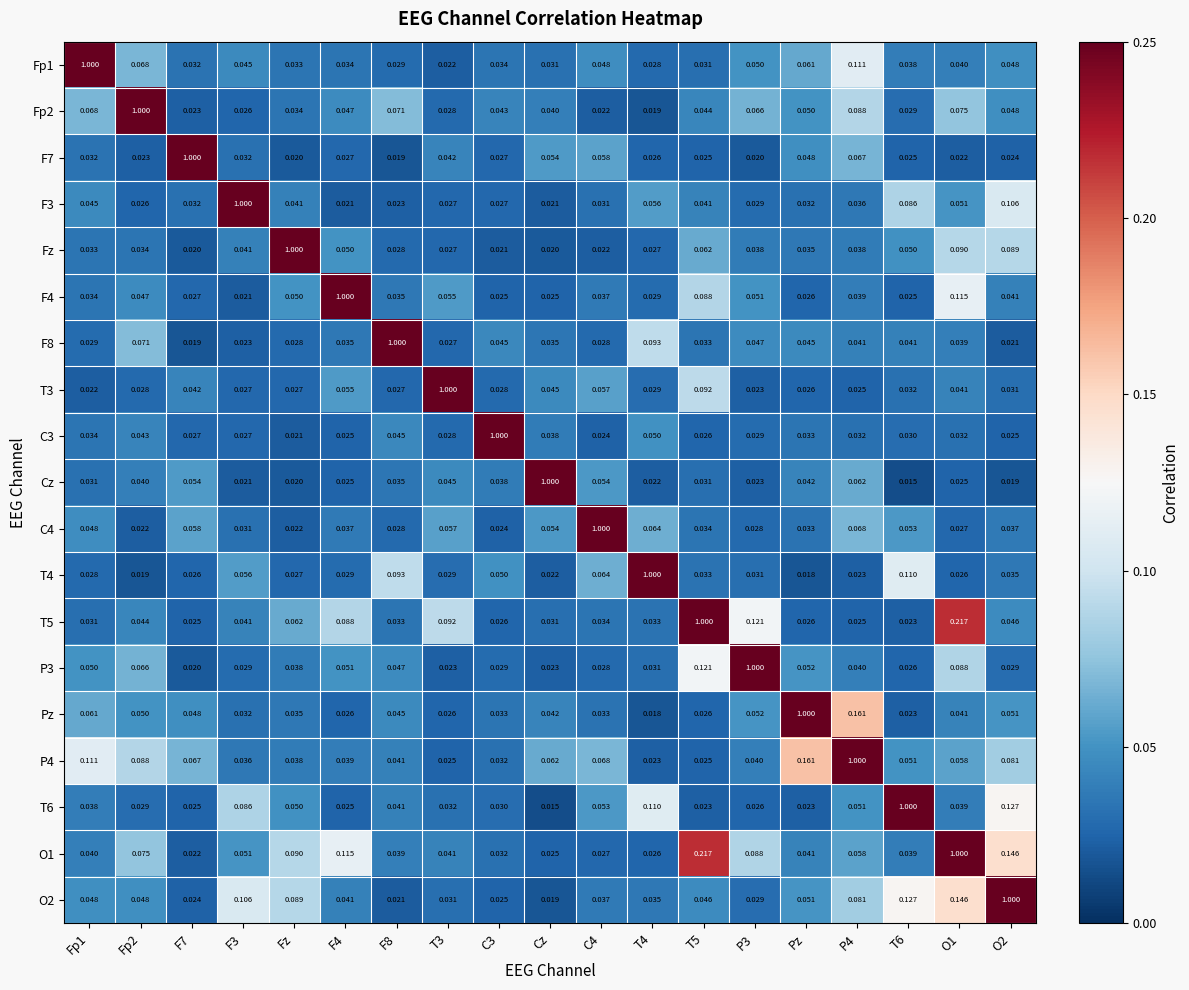

Is the value of Pz at O2 greater than the value of T5 at O1?

No